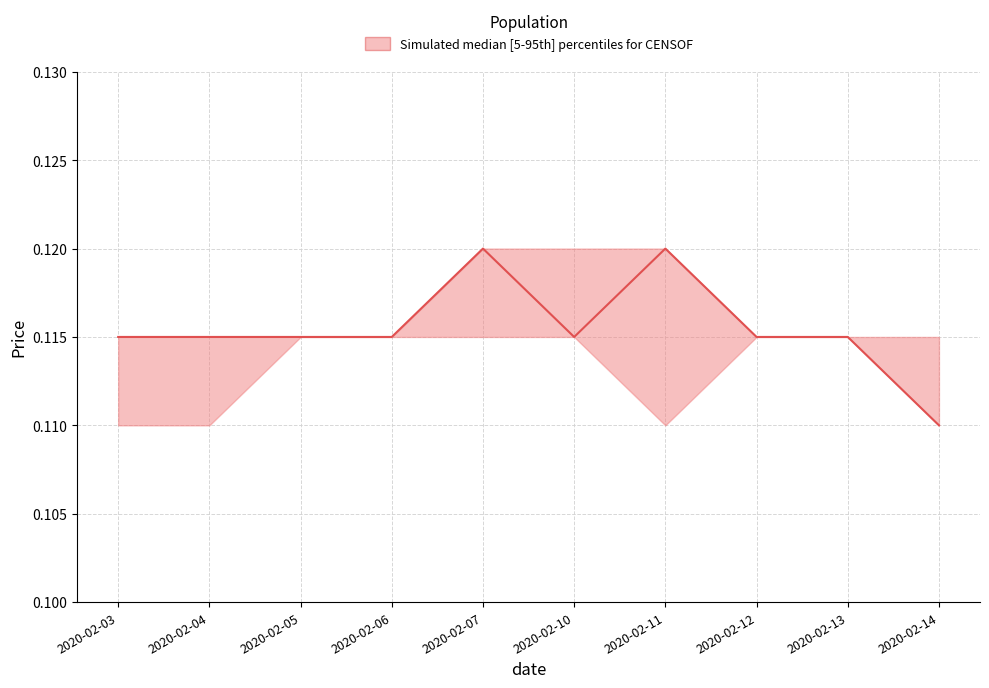

Is this an area chart (filled region under the line)?

No